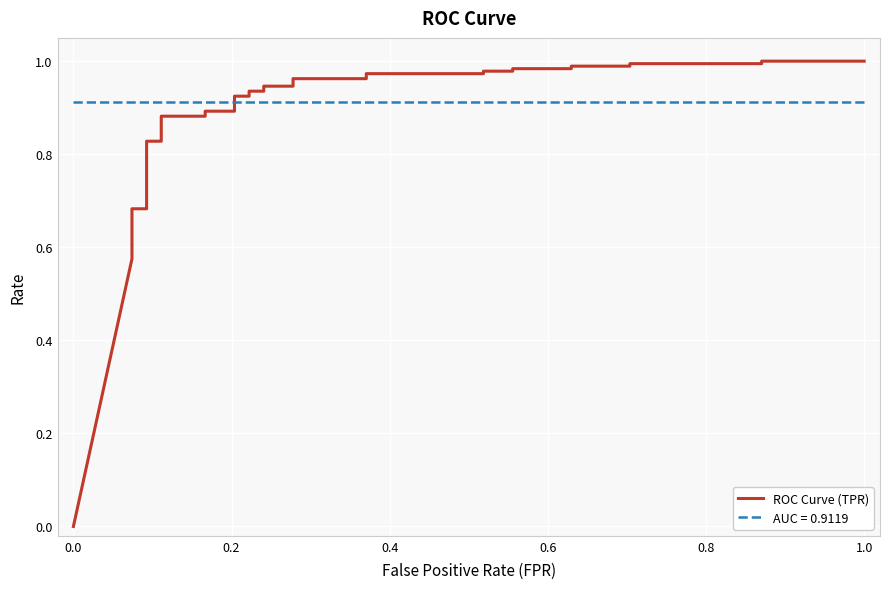

The chart shows a value of 0.2 at 18. True or false?

False